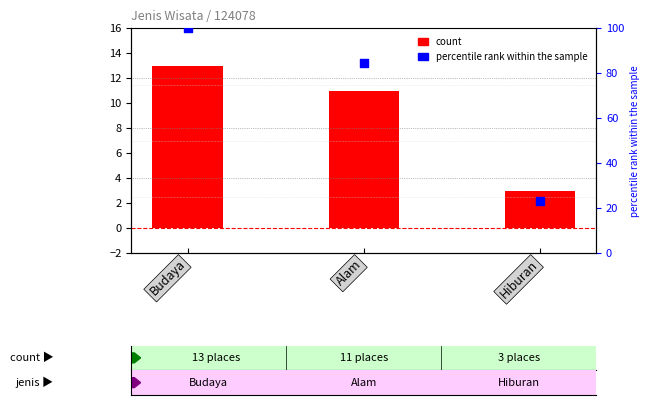

Which series reaches the maximum Y coordinate?

percentile rank within the sample